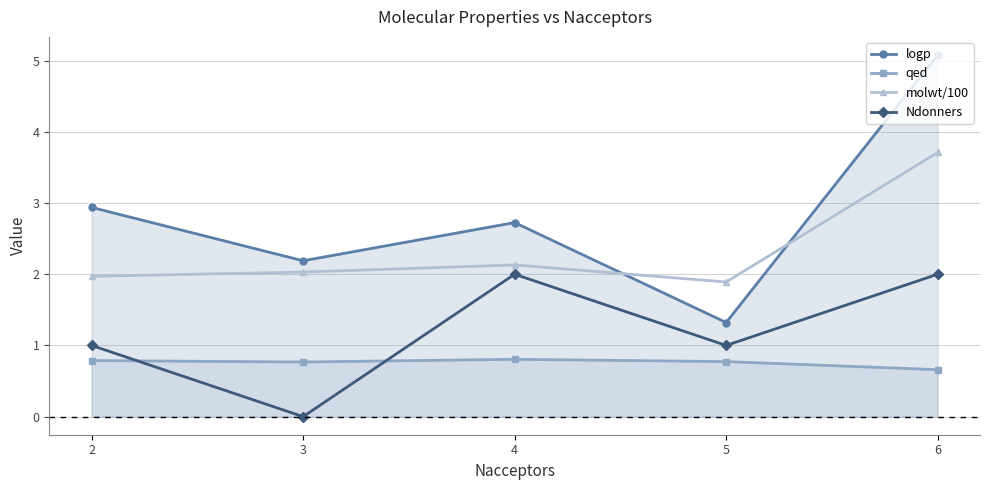

Is the value of molwt/100 at 3 greater than the value of qed at 2?

Yes